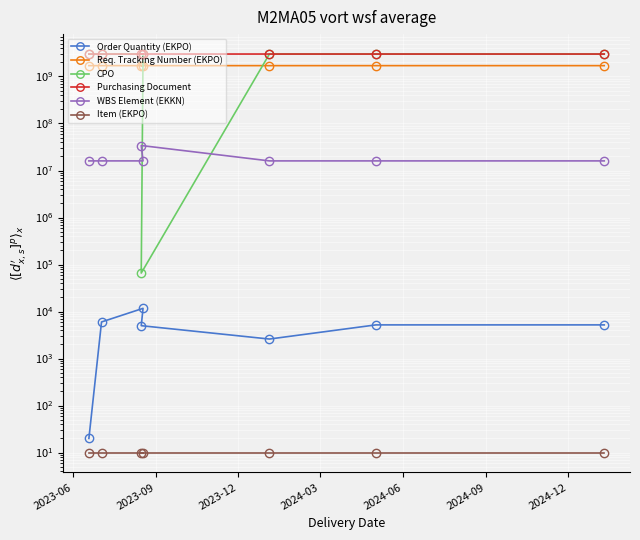

How many data points does each series have?

7